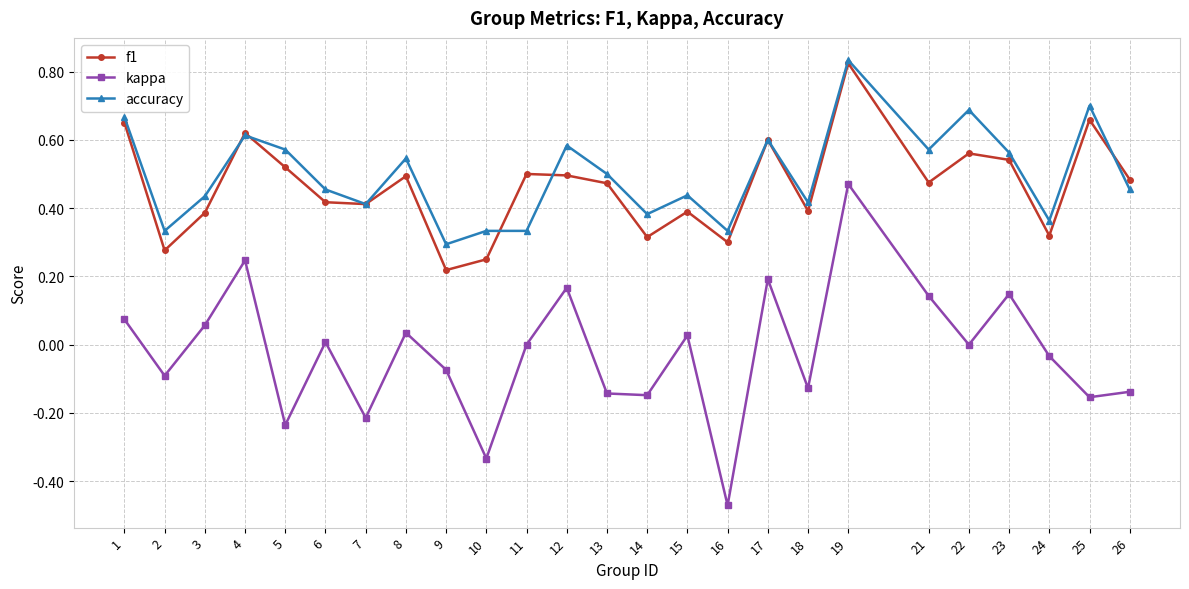

Which category has the highest value in the kappa series?

19